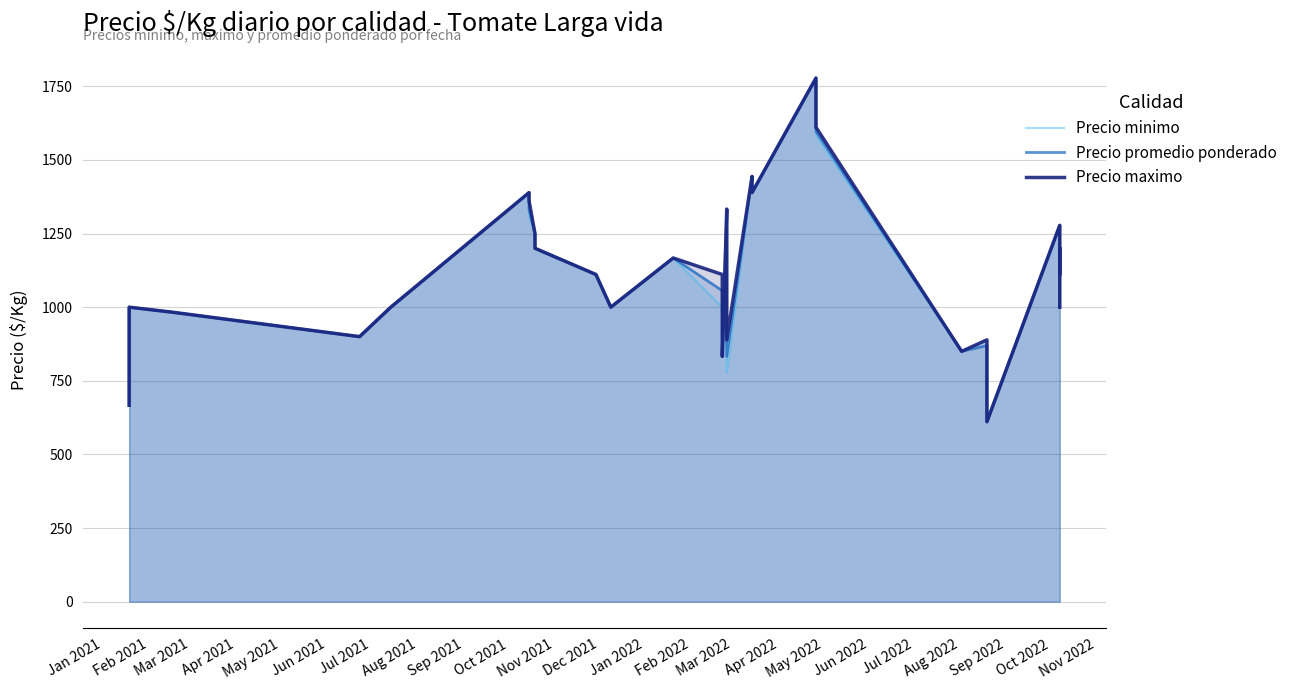

In Precio promedio ponderado, how many points are lower than both neighbors (excluding endpoints)?

8